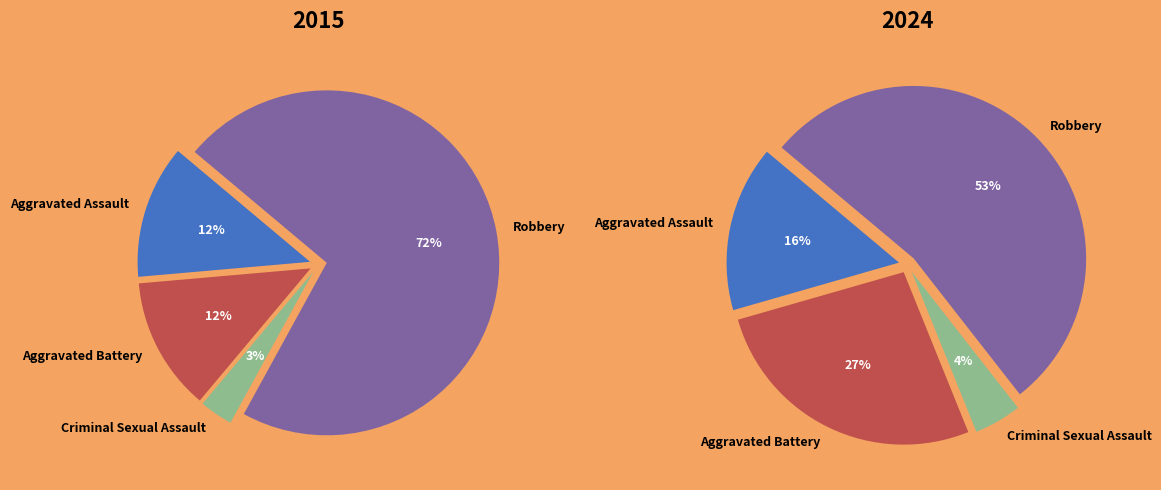

What percentage is the 3 slice, to the nearest percent?

72%